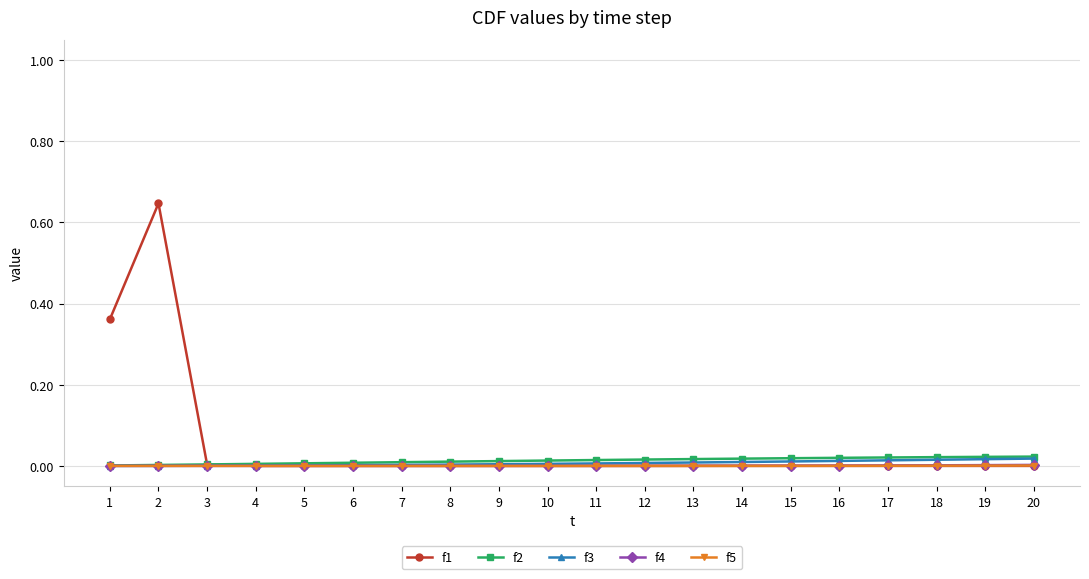

Which series has the widest spread of values?

f1